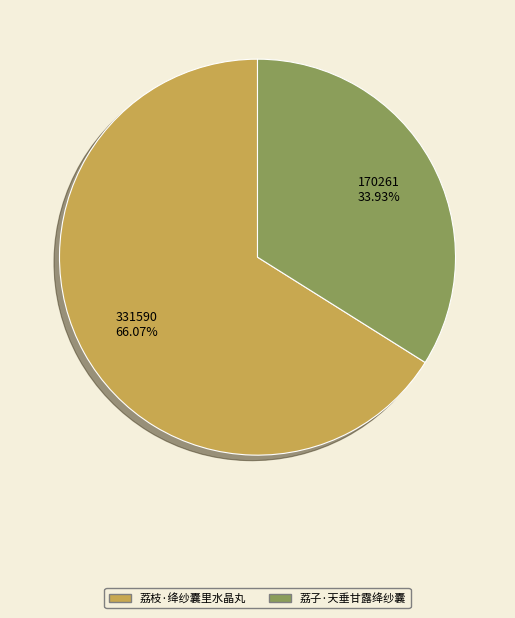

To the nearest percent, what is the average slice percentage?

50%